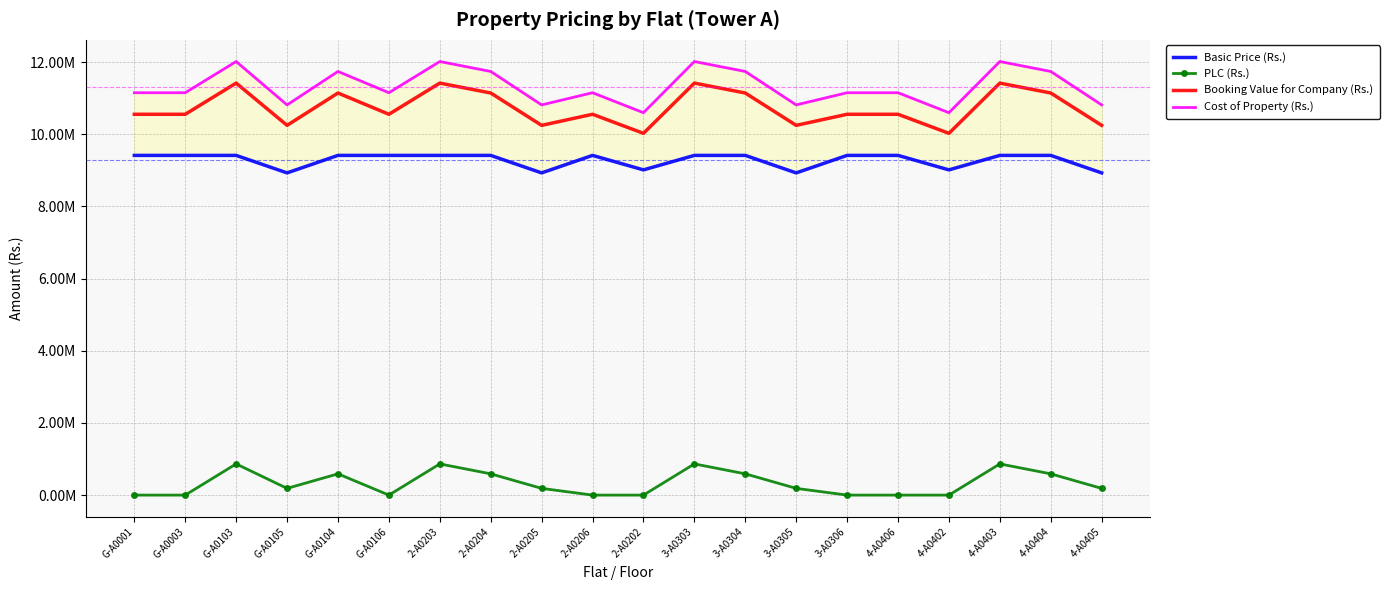

Where does the PLC (Rs.) series first go above 186375?

G-A0103